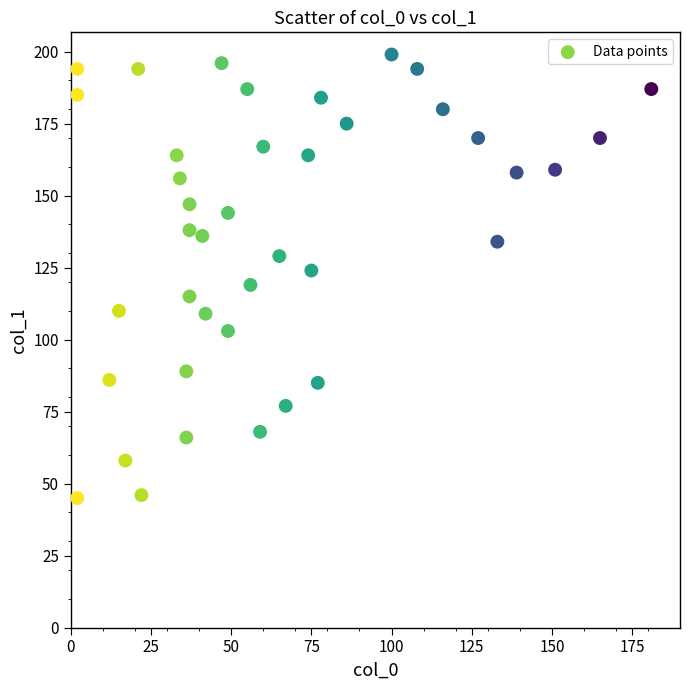

What is the range of Y values (max minus min)?

154